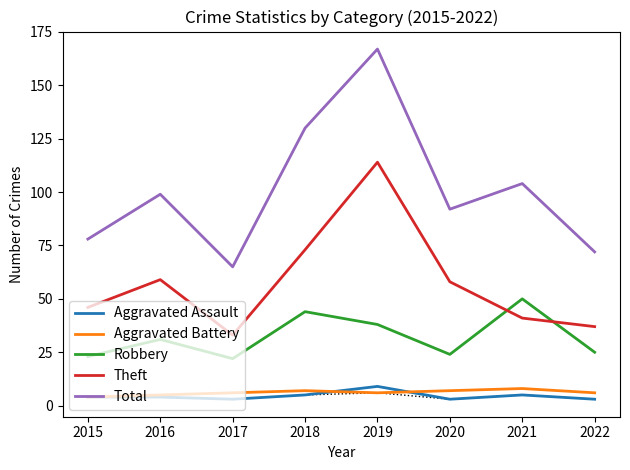

At which category is the sum across all series the highest?

2019